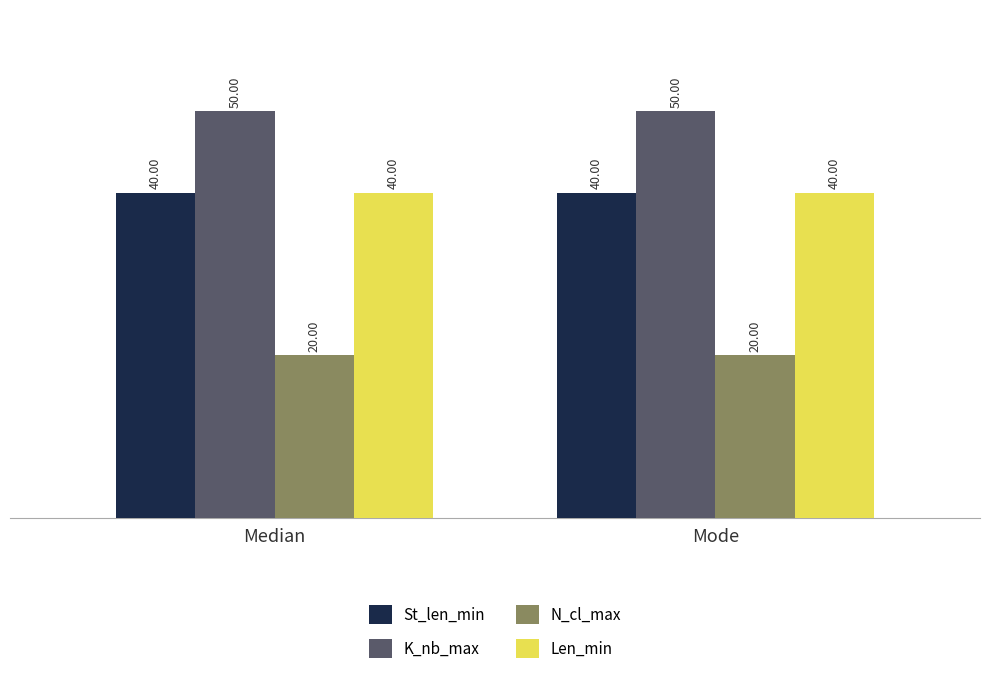

What is the difference between the highest and lowest values at Mode?

30